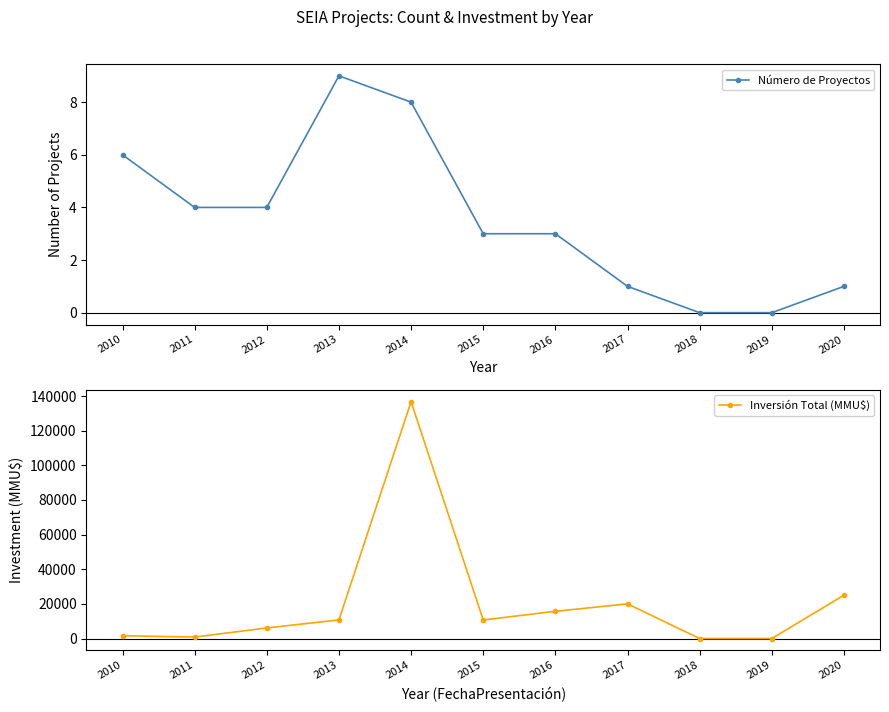

The Inversión Total (MMU$) series shows 25000 at 2020. True or false?

True